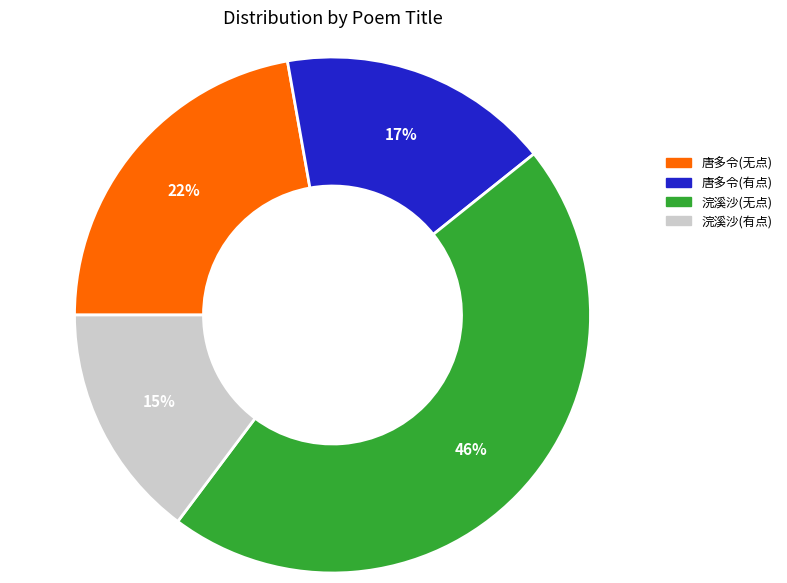

Approximately how many times larger is the value at 唐多令(无点) compared to 唐多令(有点)?

1.3